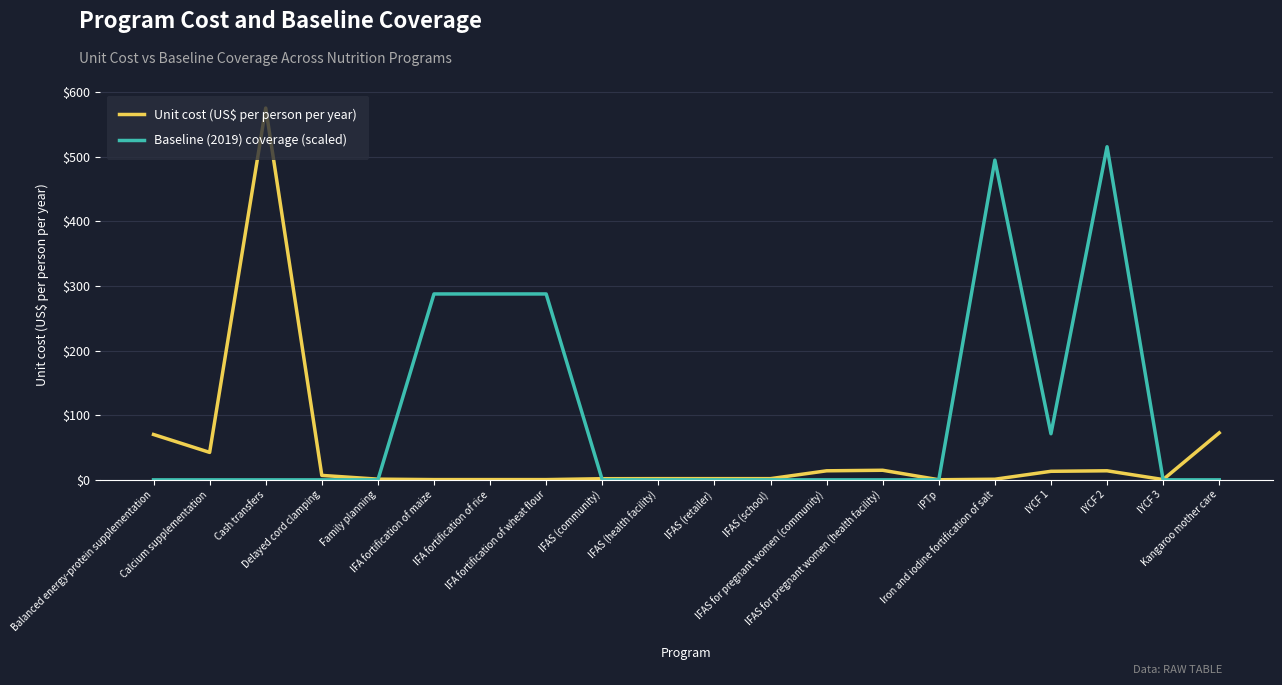

What is the total value across all series at IFAS for pregnant women (health facility)?

14.8